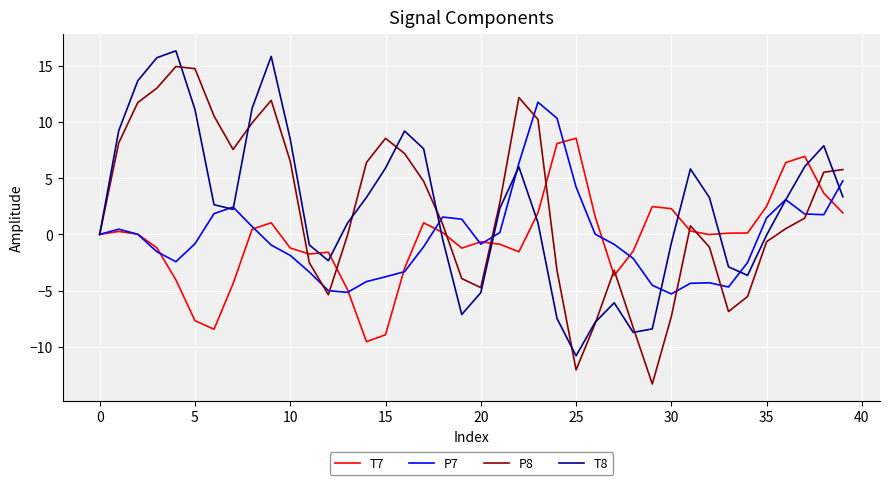

List the series in order of their peak value, highest first.

T8, P8, P7, T7